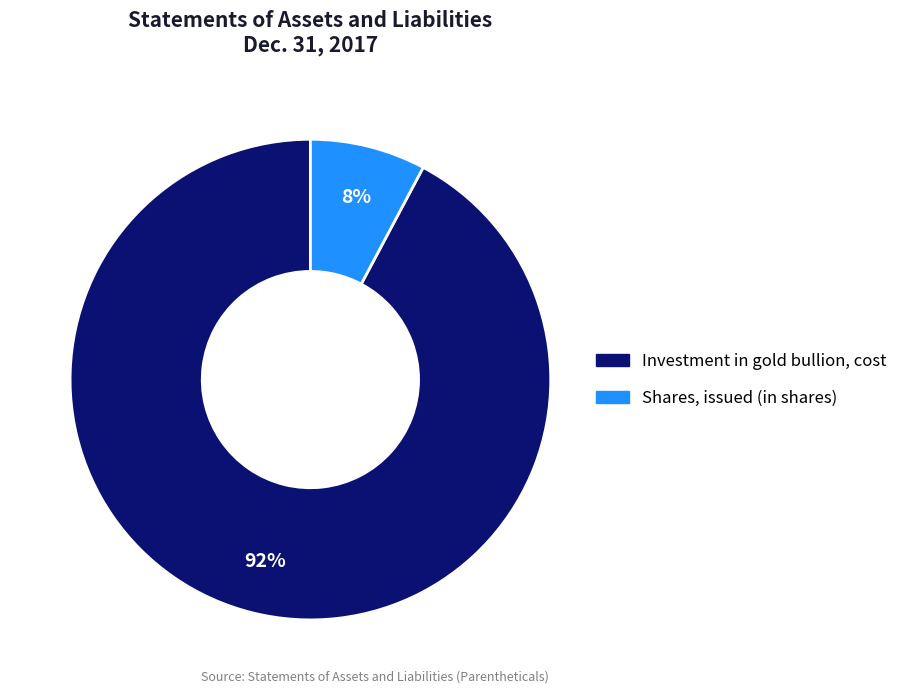

Do Shares, issued (in shares) and Investment in gold bullion, cost together represent more than half of the pie?

Yes